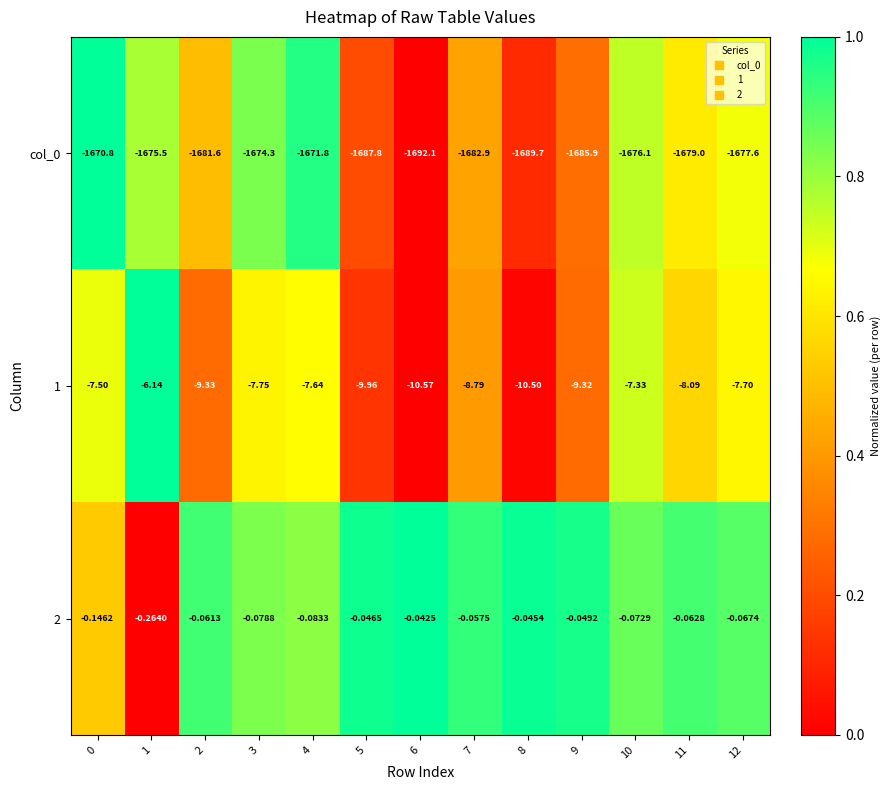

Is the value of 1 at 1 greater than the value of col_0 at 2?

Yes